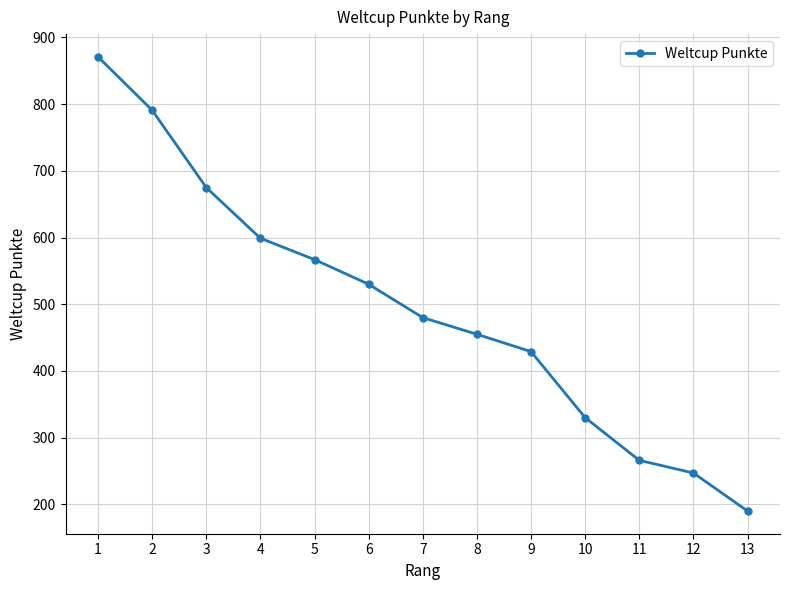

Rank the categories by value from lowest to highest.

13, 12, 11, 10, 9, 8, 7, 6, 5, 4, 3, 2, 1